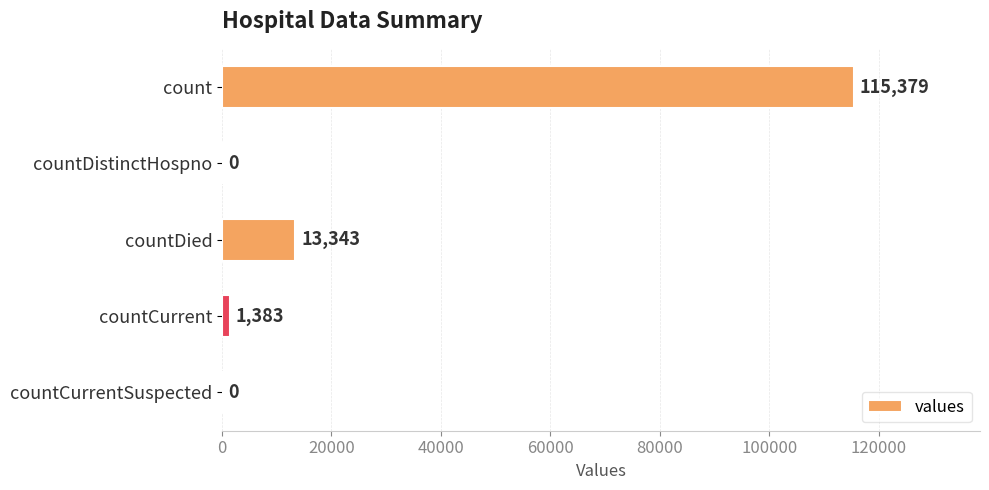

Is it true that the value at countDied is 13343?

True